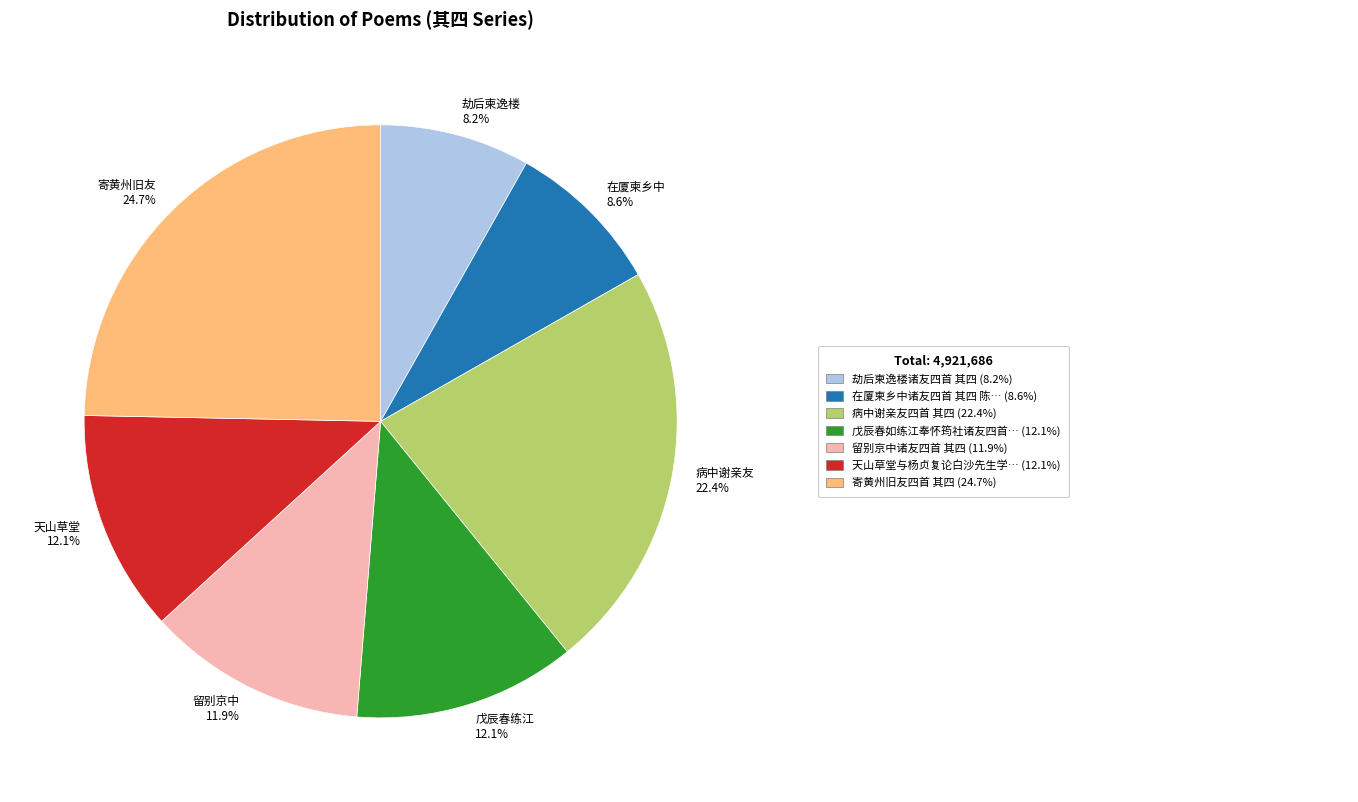

Is 寄黄州旧友 24.7% the majority of the pie?

No